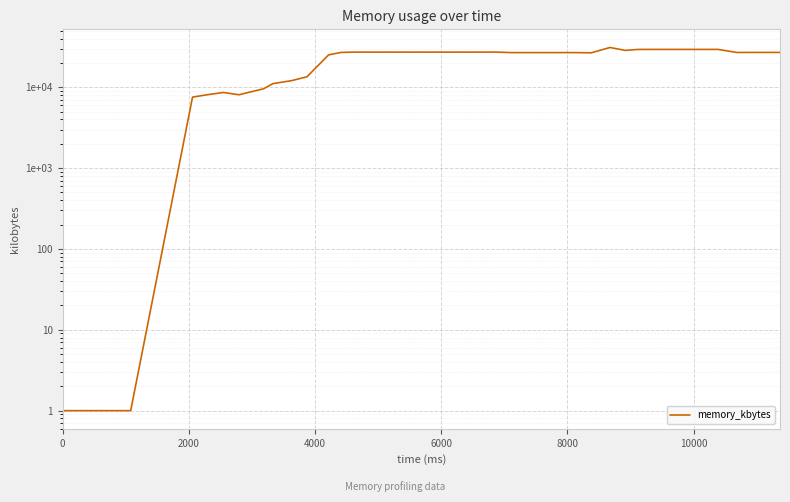

What is the difference between the maximum and minimum values?

31011